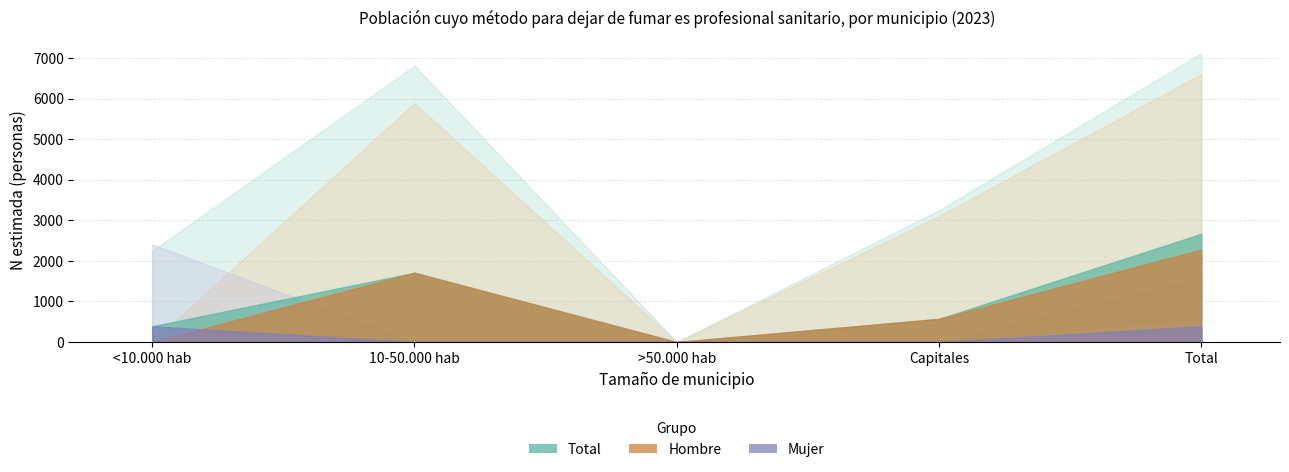

What is the highest value of the Hombre N series?

2279